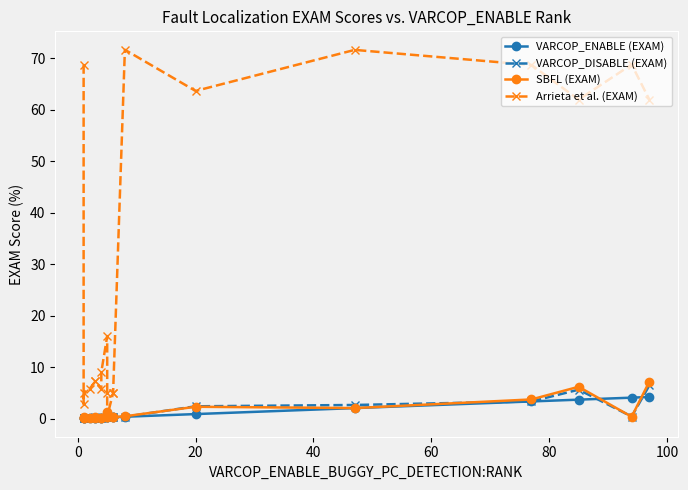

Is it true that VARCOP_ENABLE (EXAM) equals 0.9 at 20?

True